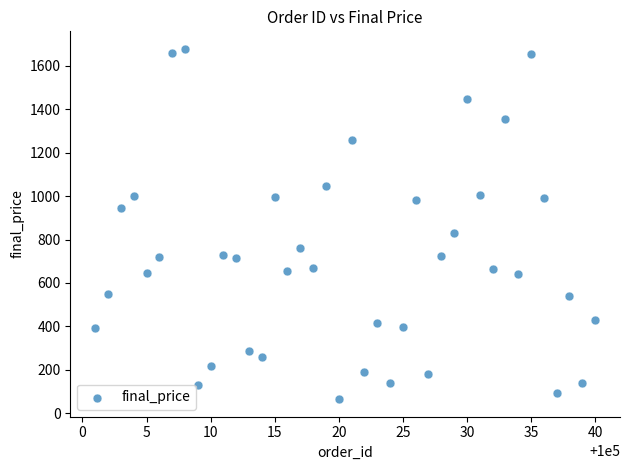

What Y value in the scatter plot is closest to 871?

828.0